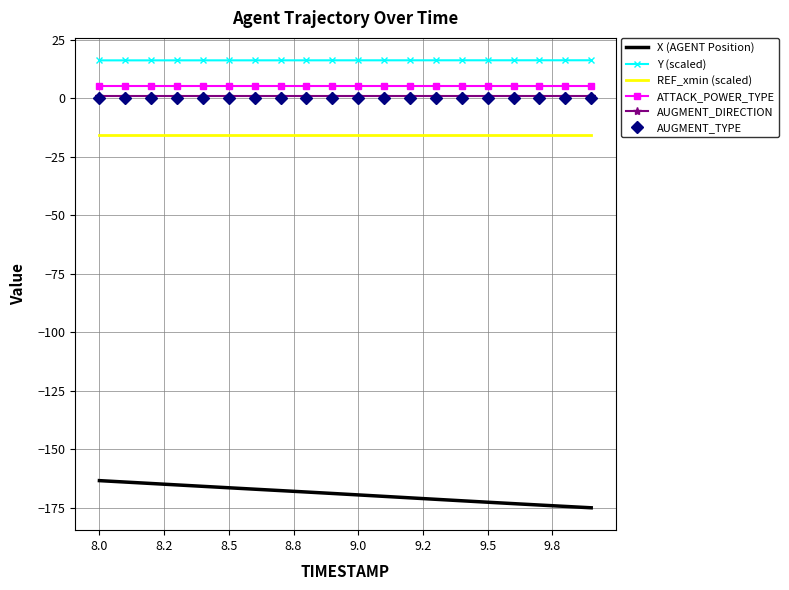

What is the maximum value for Y (scaled)?

16.2